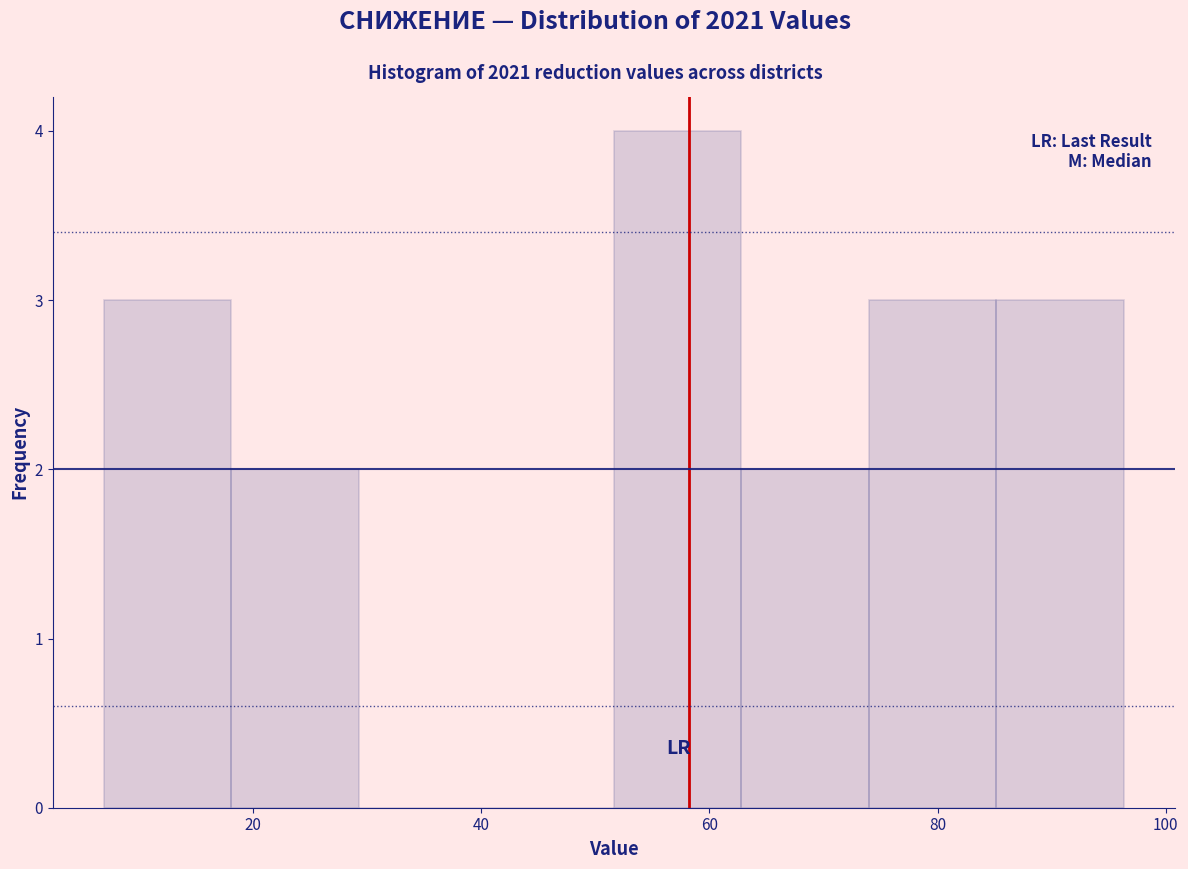

Reading left to right, list every bar in this chart as the range it spans on the x-axis followed by its height. Neither the bar edges nor the heights are printed on the chart, so give them approximately, as read against the axes.

6 to 18: 3
18 to 30: 2
30 to 40: 0
40 to 52: 0
52 to 62: 4
62 to 74: 2
74 to 86: 3
86 to 96: 3